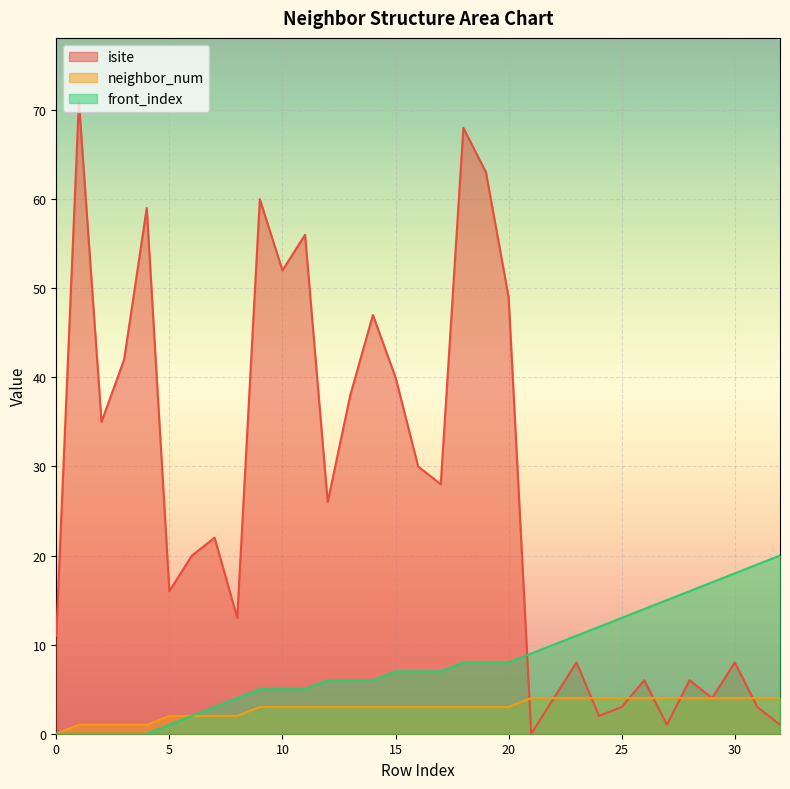

Reading left to right, extract all data points from this chart.

isite: 11	71	35	42	59	16	20	22	13	60	52	56	26	38	47	40	30	28	68	63	49	0	4	8	2	3	6	1	6	4	8	3	1
neighbor_num: 0	1	1	1	1	2	2	2	2	3	3	3	3	3	3	3	3	3	3	3	3	4	4	4	4	4	4	4	4	4	4	4	4
front_index: 0	0	0	0	0	1	2	3	4	5	5	5	6	6	6	7	7	7	8	8	8	9	10	11	12	13	14	15	16	17	18	19	20